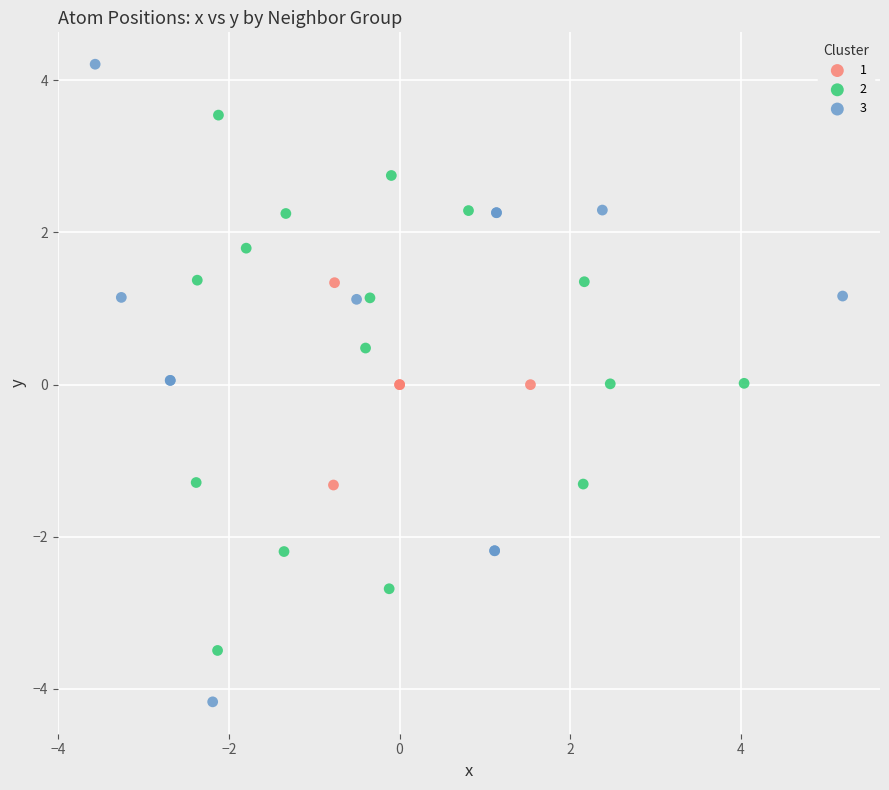

Which series has the widest spread of Y values?

3